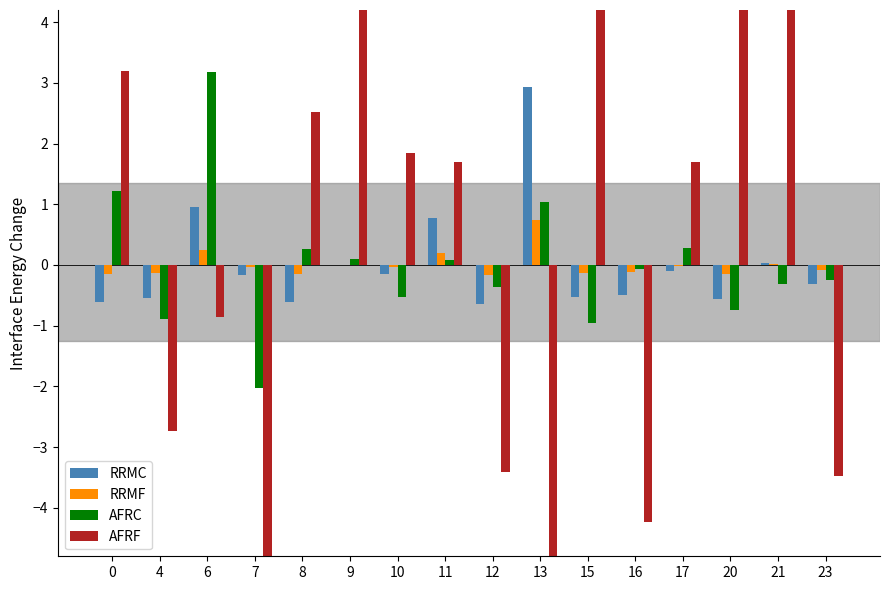

Which series changed the most between 11 and 13?

AFRF